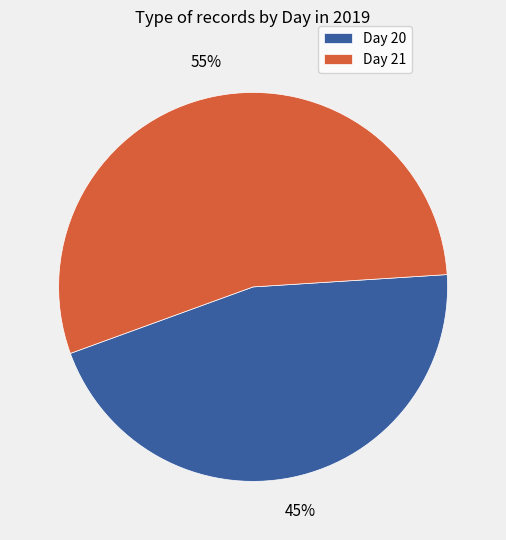

Is there a majority slice in this chart?

Yes